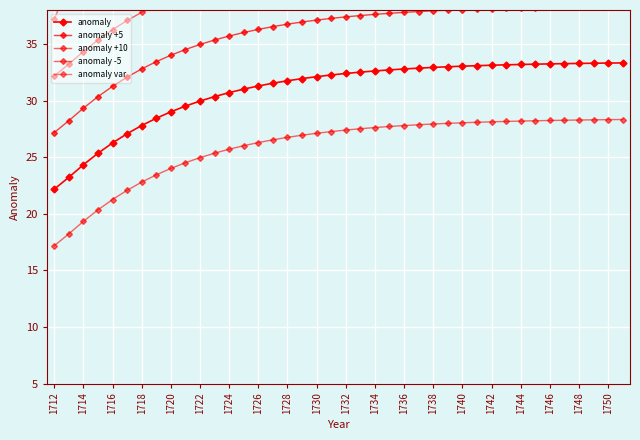

Which series has the largest total across all categories?

anomaly var